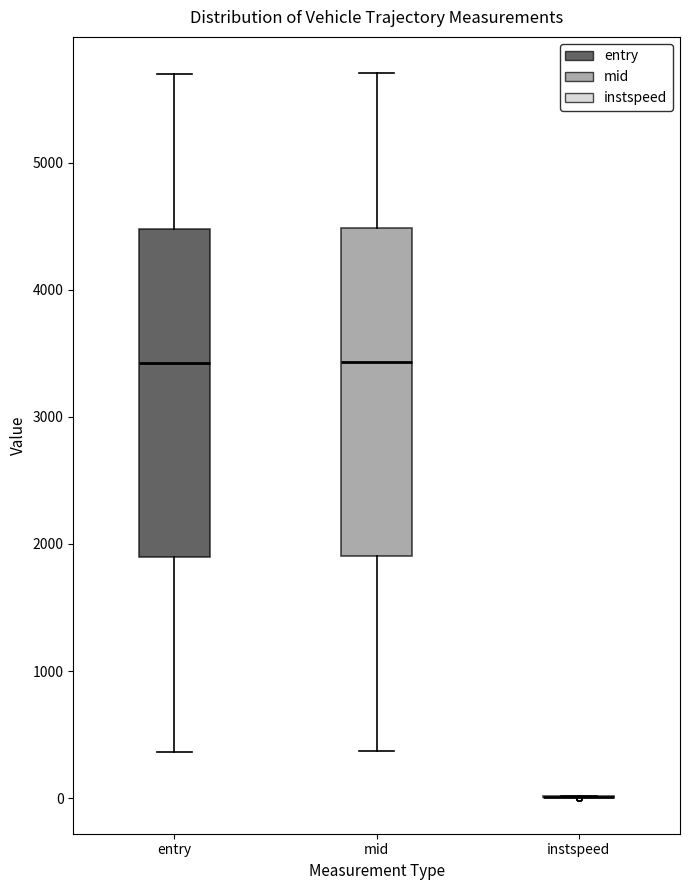

Reading left to right, transcribe this box plot: for each box, give where its median line is, the range the box spans, and where its two whiskers end, as read against the y-axis. The values are not printed on the chart, so give them approximately, as read against the axis.

entry: median 3400, box 1900 to 4500, whiskers 400 to 5700
mid: median 3400, box 1900 to 4500, whiskers 400 to 5700
instspeed: box collapsed to a line at 0, whiskers 0 to 0